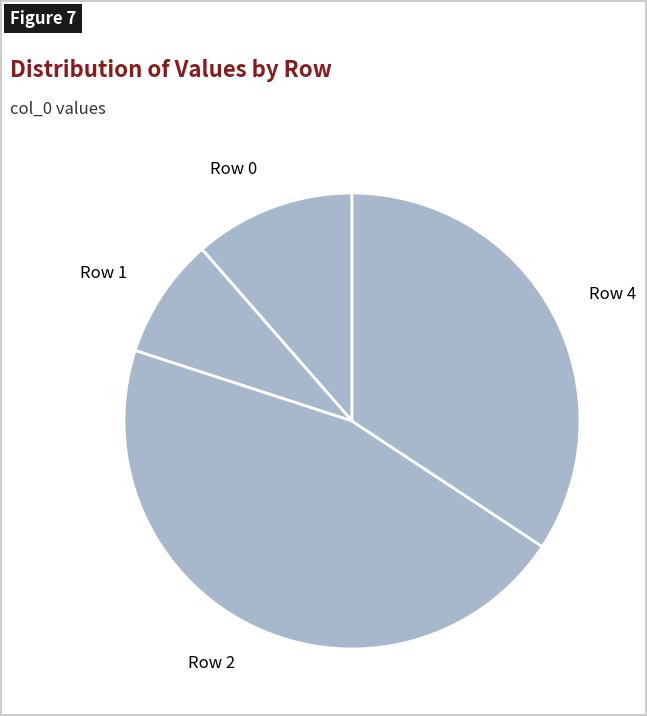

Rank the categories by value from highest to lowest.

Row 2, Row 4, Row 0, Row 1